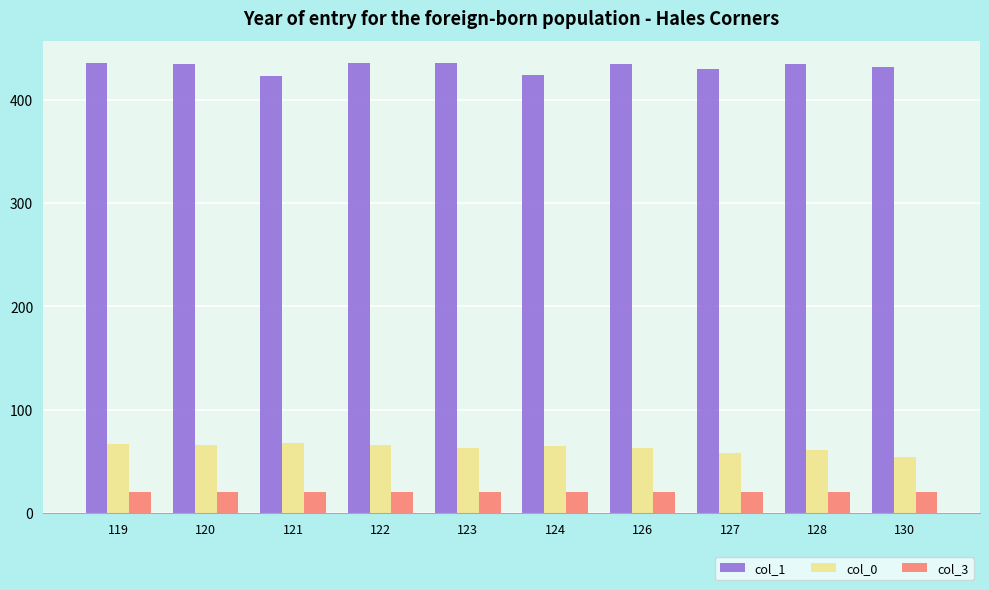

What is the value of the col_0 bar at the 10th from the left?

54